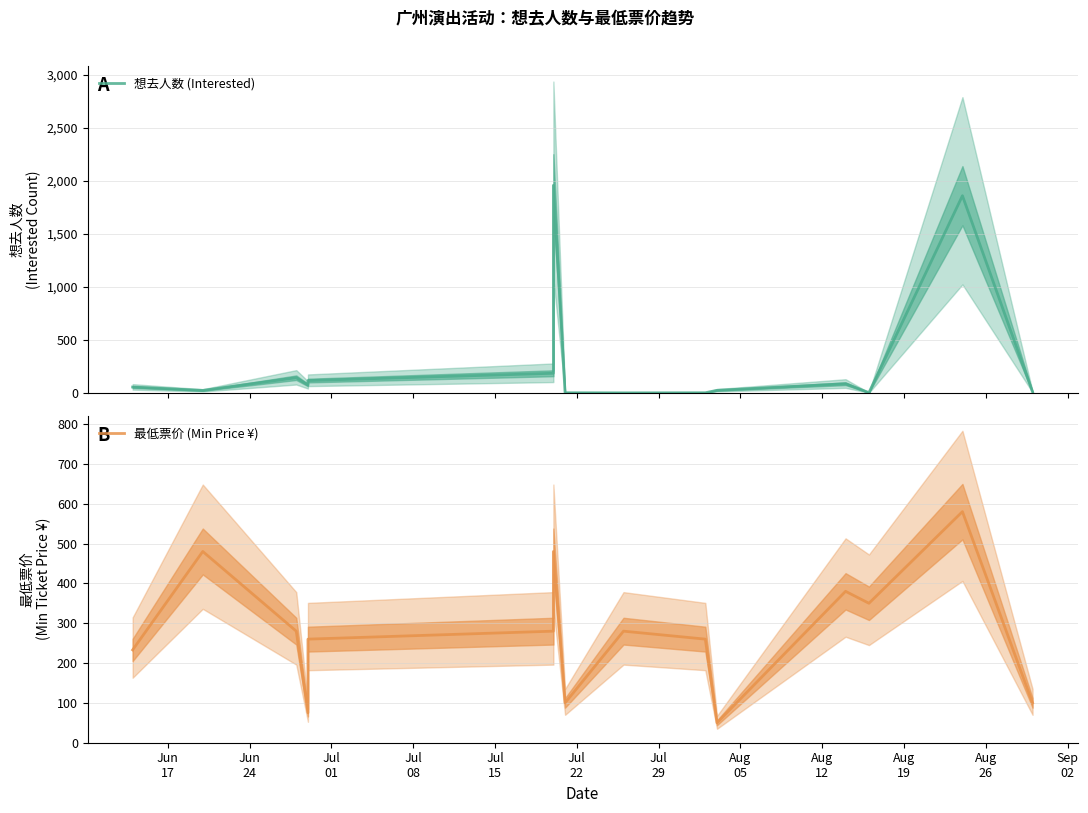

Rank the series by their maximum value, from lowest to highest.

最低票价 (Min Price ¥), 想去人数 (Interested)